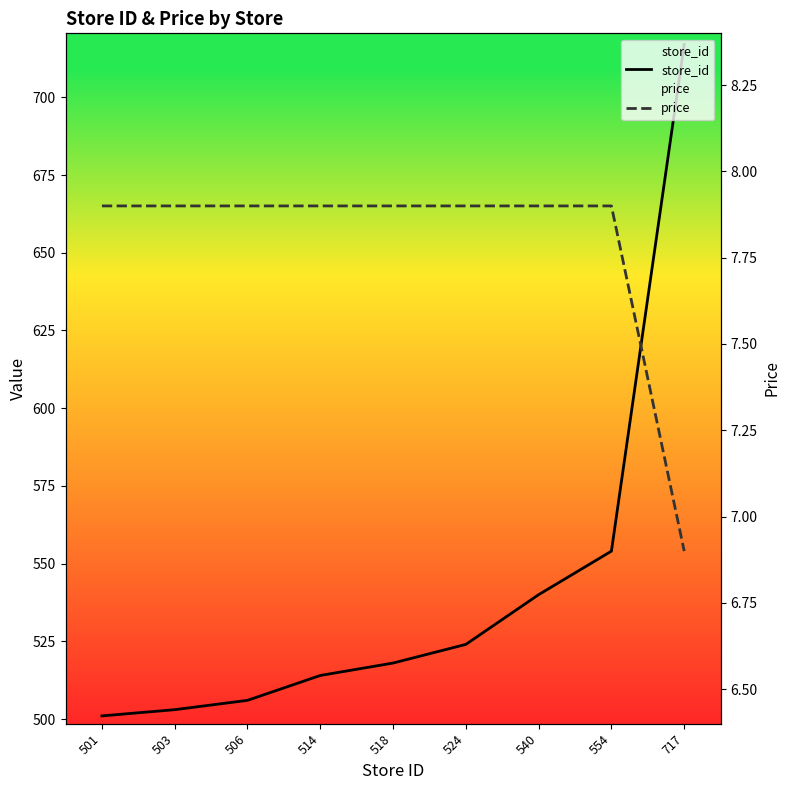

Which label corresponds to the smallest value in the chart?

717